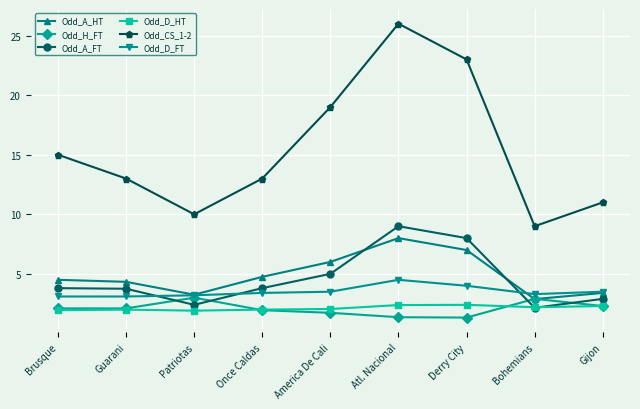

After their last crossing, which series has the higher values: Odd_D_FT or Odd_A_FT?

Odd_D_FT